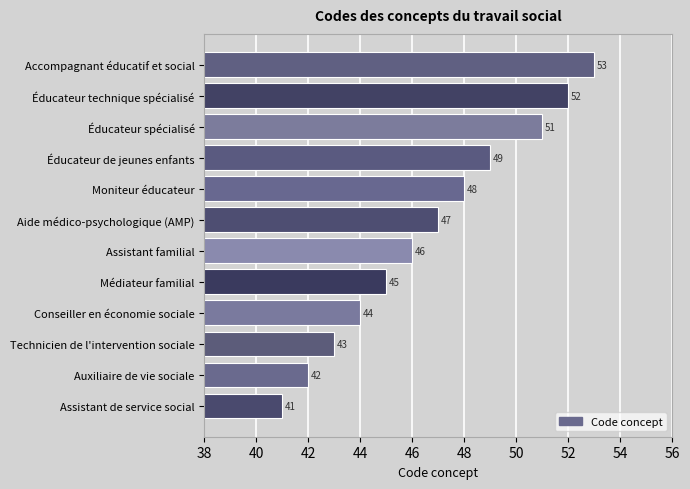

What is the smallest value displayed?

41